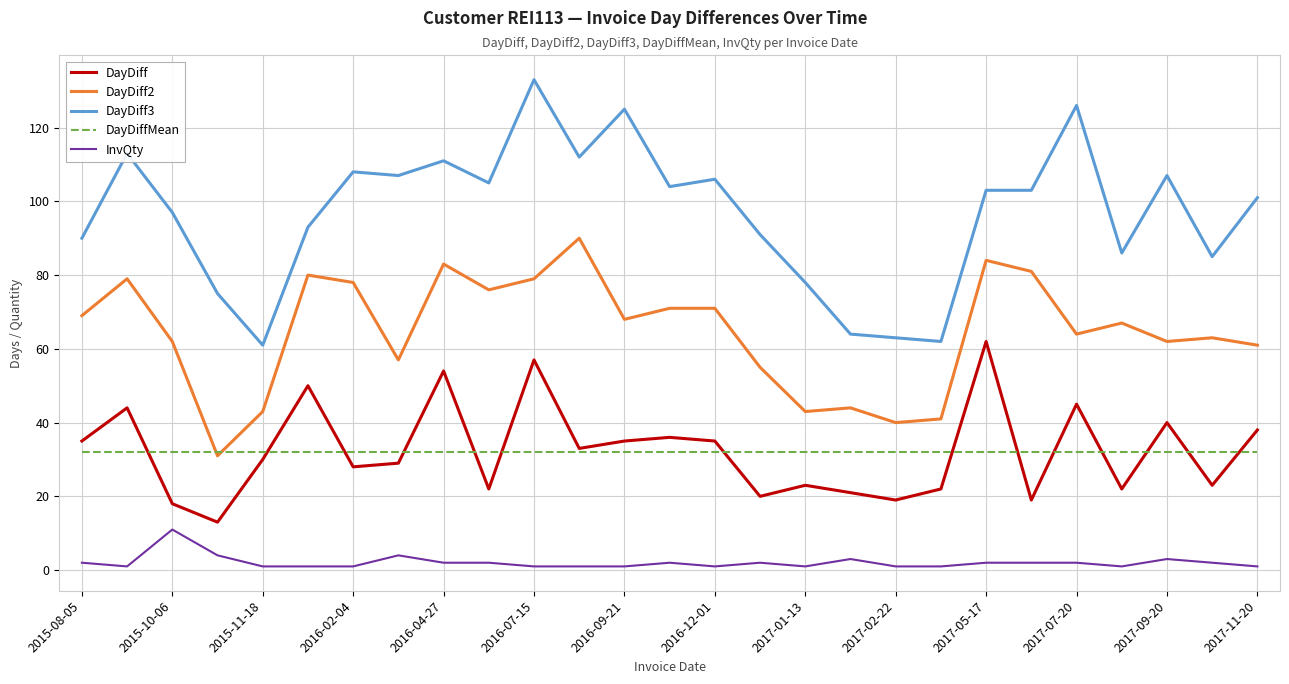

Which series has the largest total across all categories?

DayDiff3